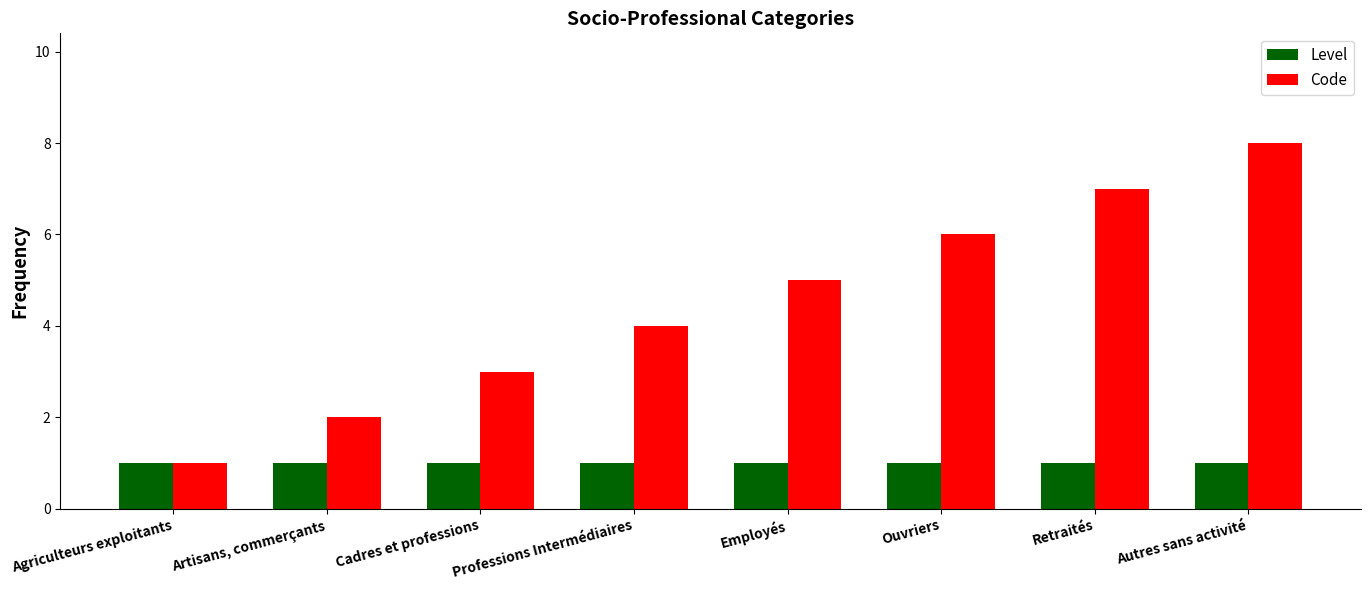

Is it true that Code equals 6 at Ouvriers?

True